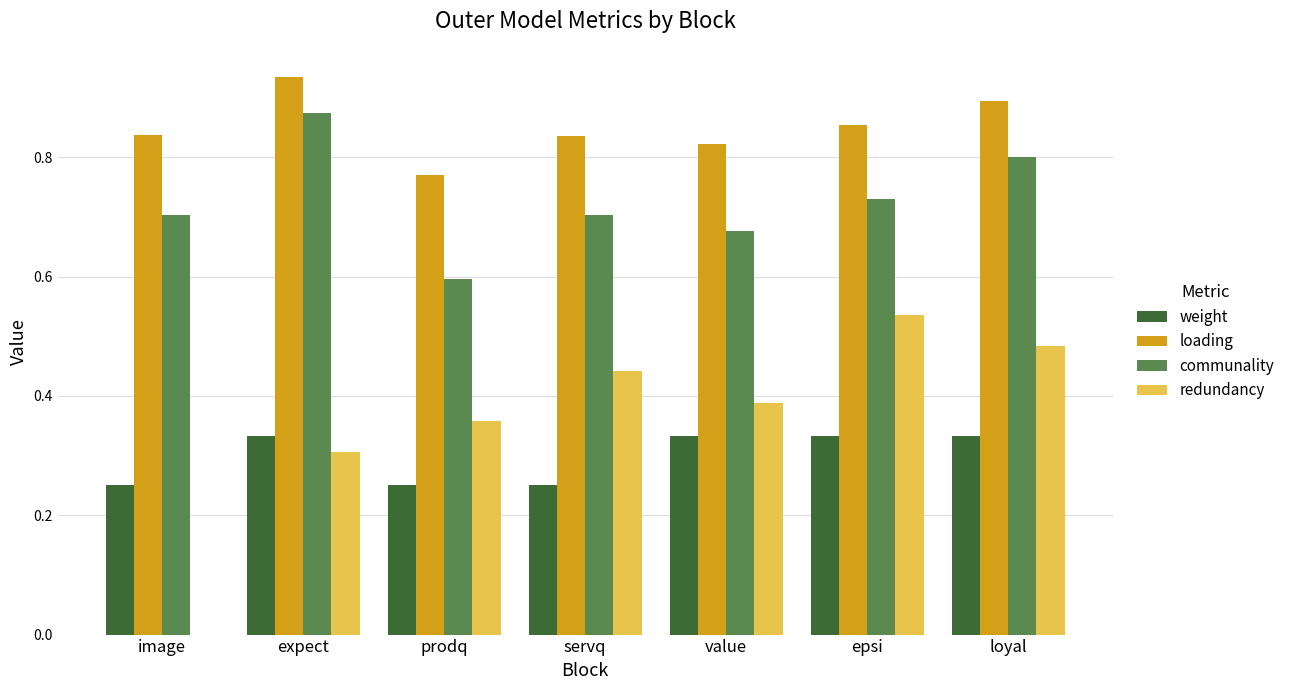

Which series changed the most between image and prodq?

redundancy